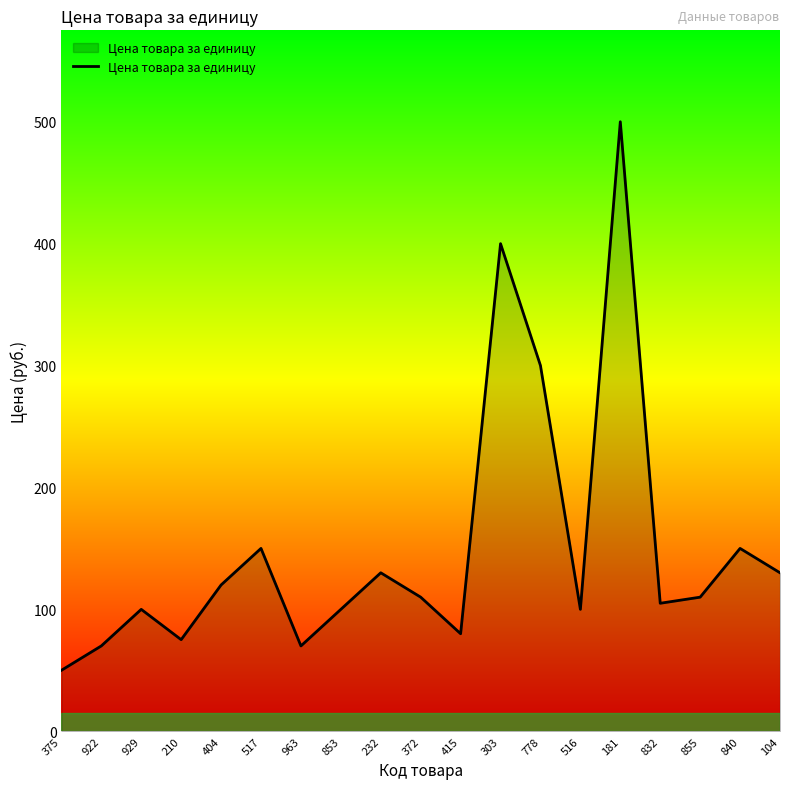

Where is the first local minimum?

210